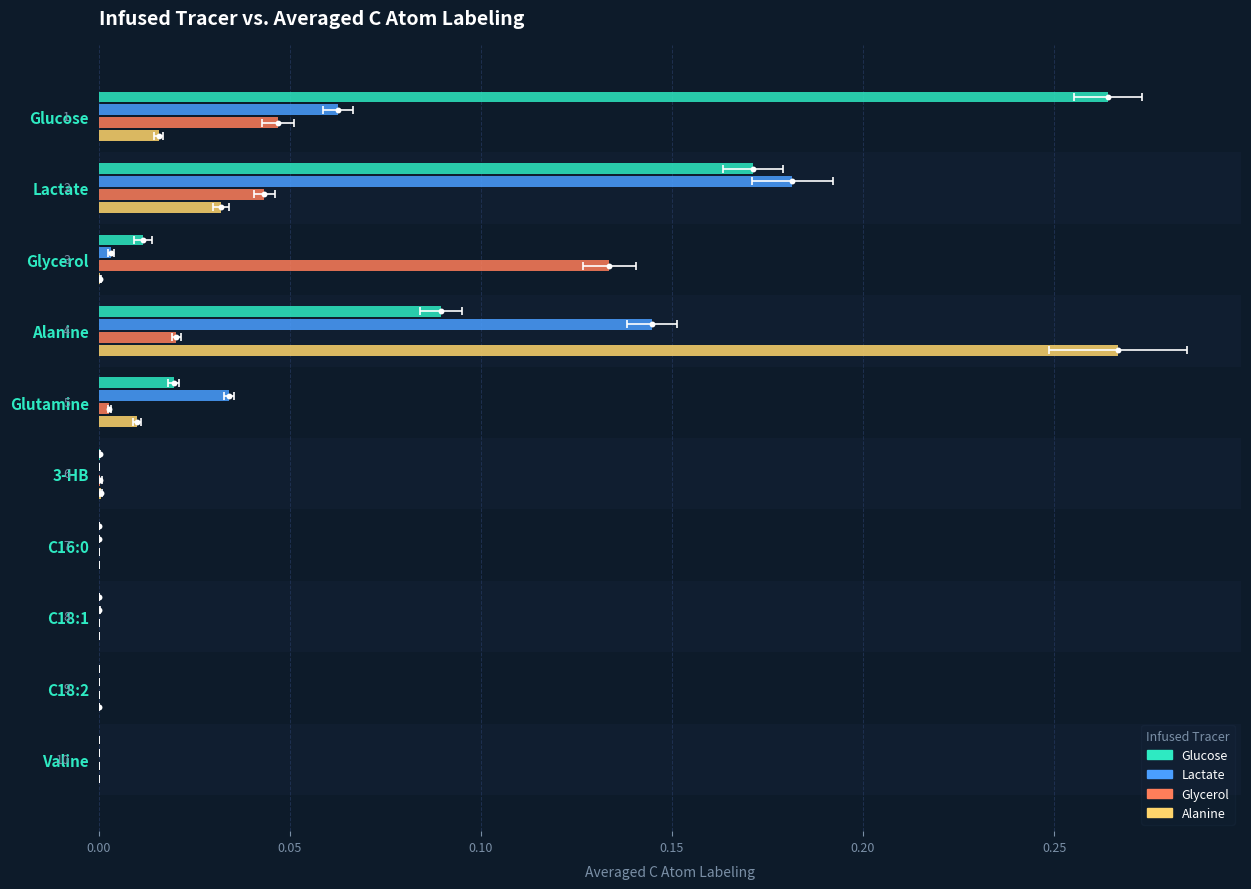

Is the value of Lactate at Glycerol greater than the value of Glucose at Glycerol?

No